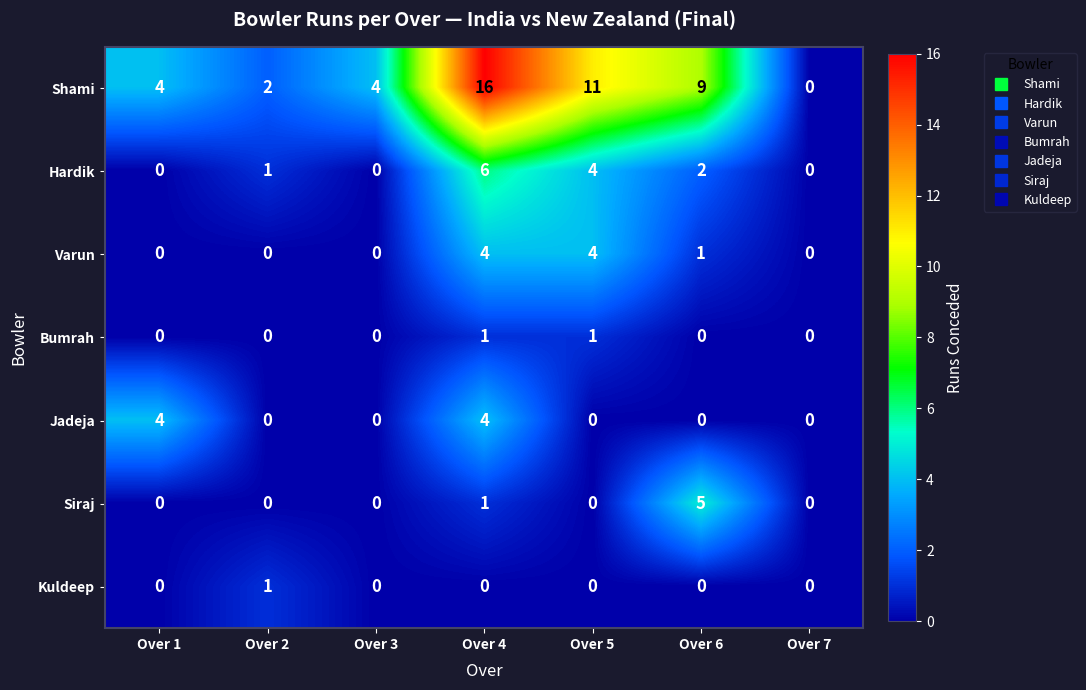

The Kuldeep series shows 0 at Over 5. True or false?

True